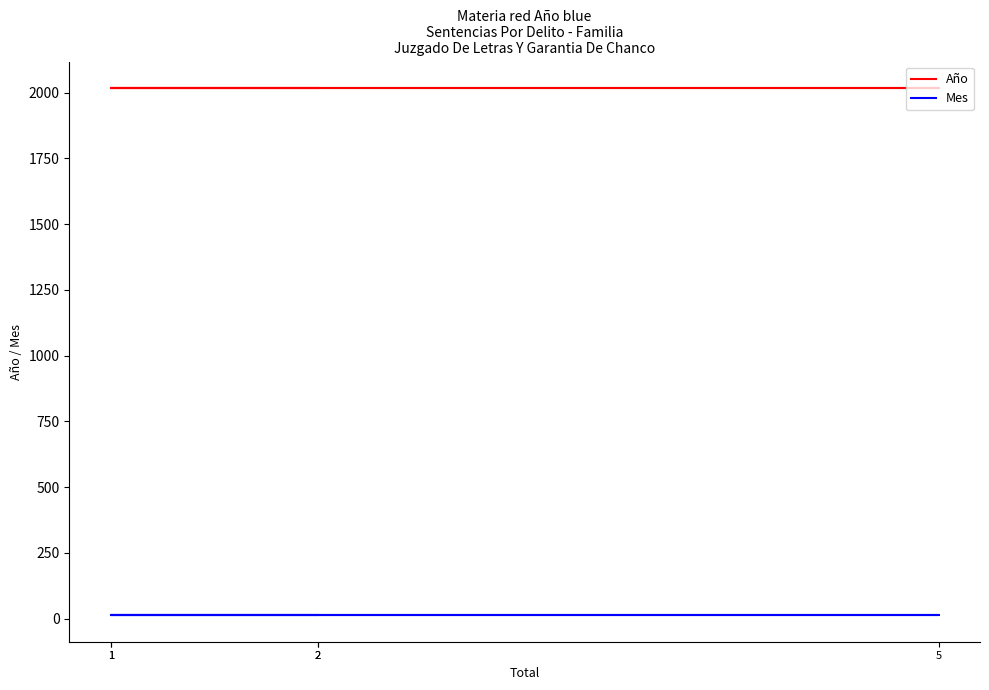

What is the total value across all series at 1?

2029